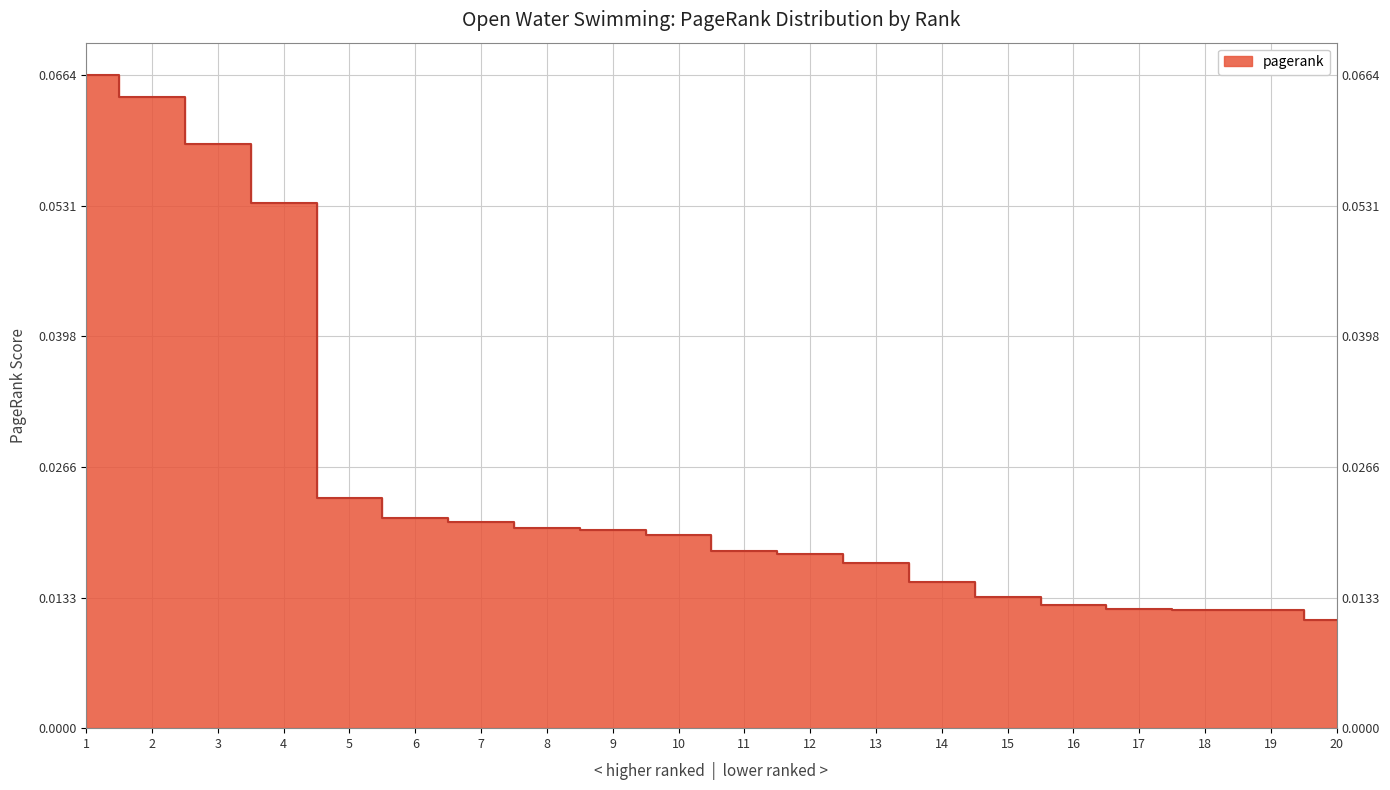

The chart shows a value of 0.1 at 1. True or false?

True